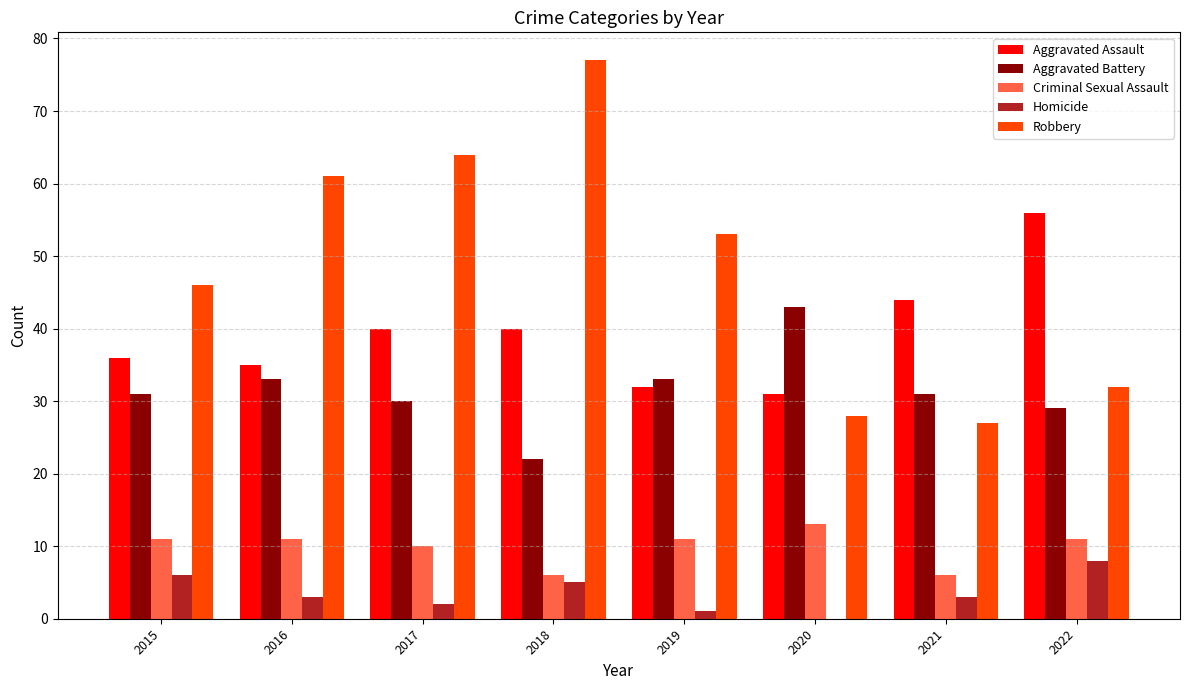

What is the total value across all series at 2020?

115